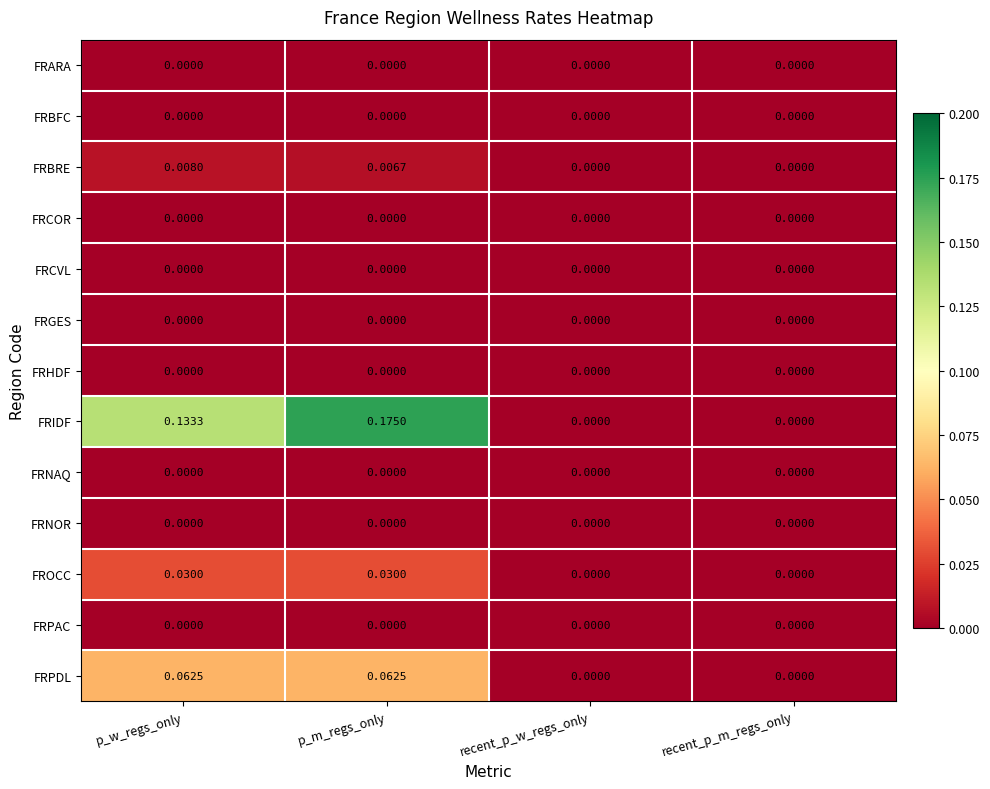

At which category is the sum across all series the highest?

p_m_regs_only